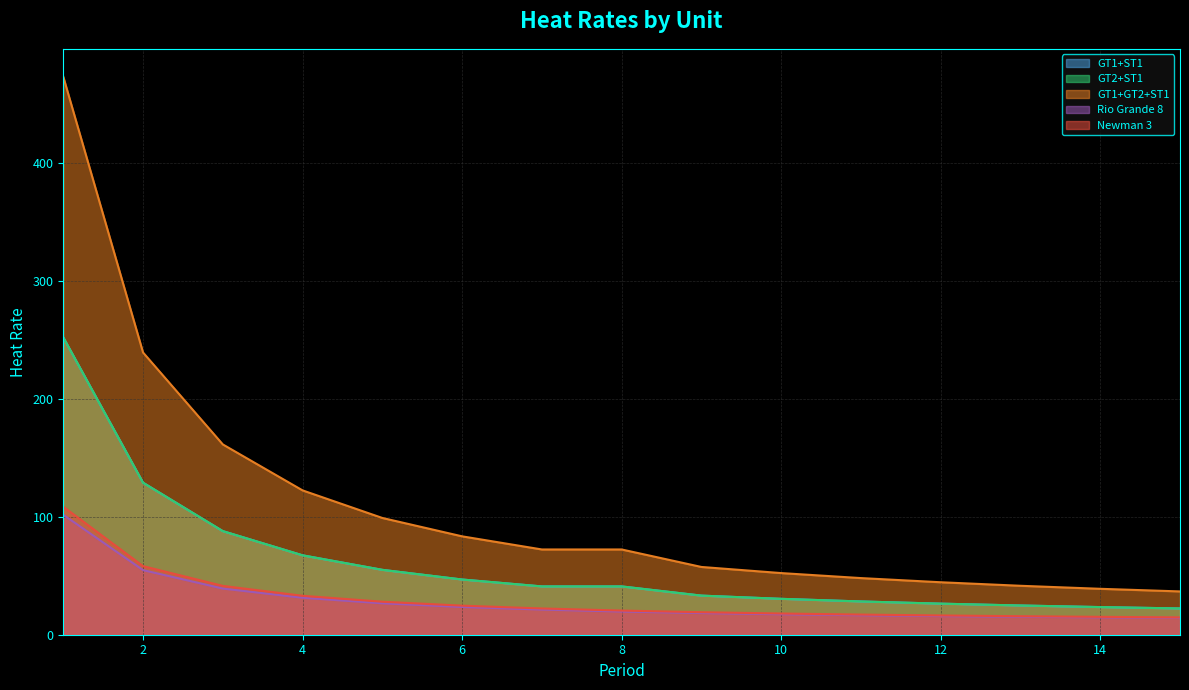

What is the average value of the GT2+ST1 series?

60.5